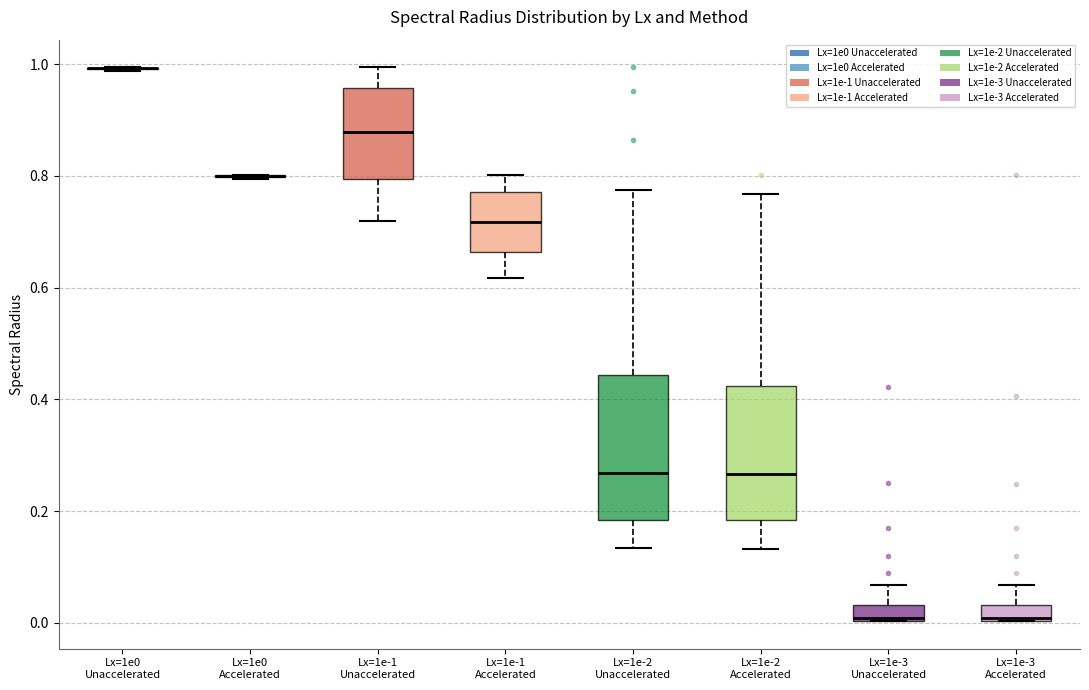

Comparing the boxes themselves (not the whiskers), which one is the tallest?

Lx=1e-2 Unaccelerated